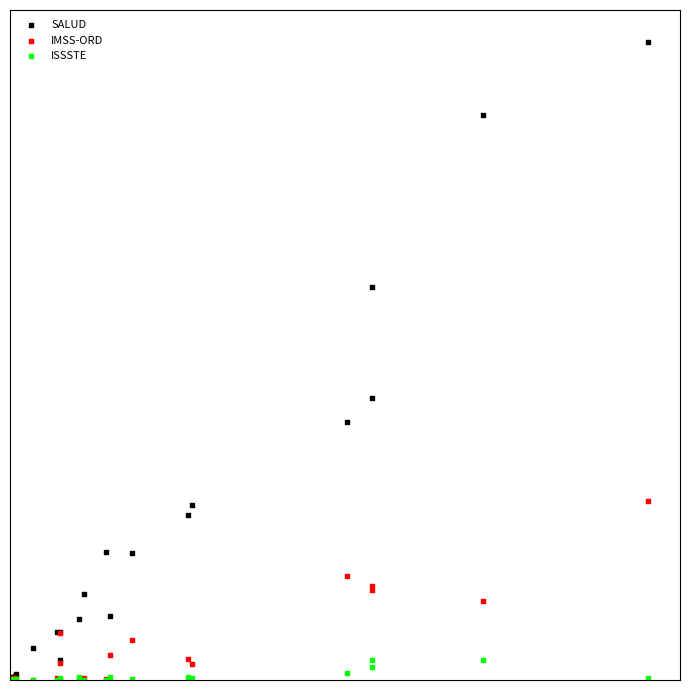

Which series contains the highest Y value?

SALUD